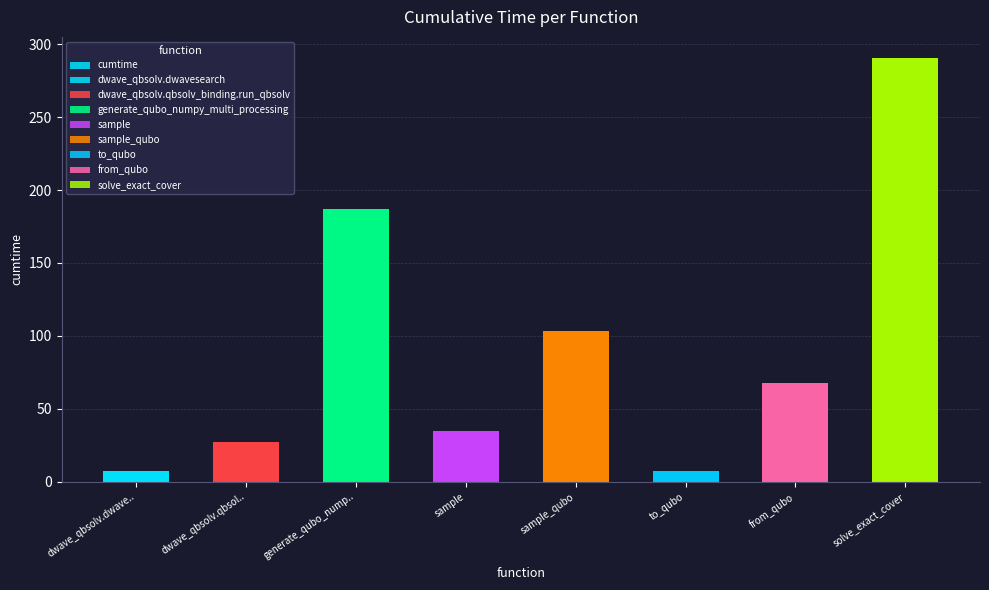

Reading left to right, transcribe all the data shown in this chart.

7.1	27.5	187.0	35.1	103.5	7.6	67.8	290.4